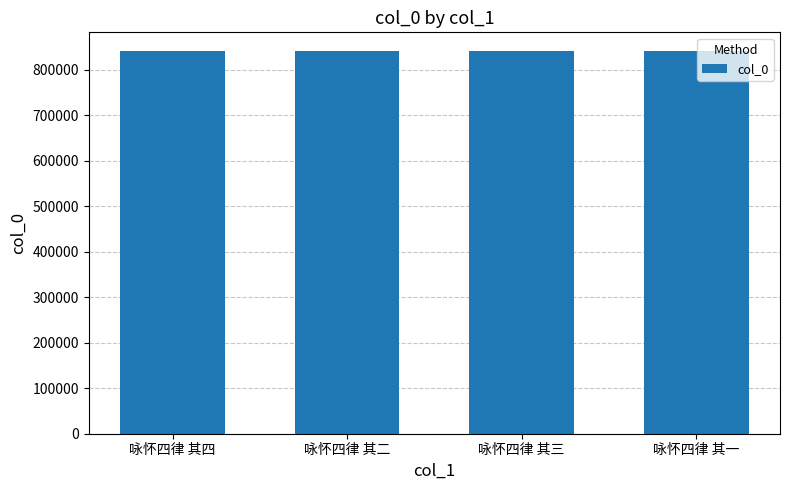

What is the value of the 3rd bar from the left?

840095